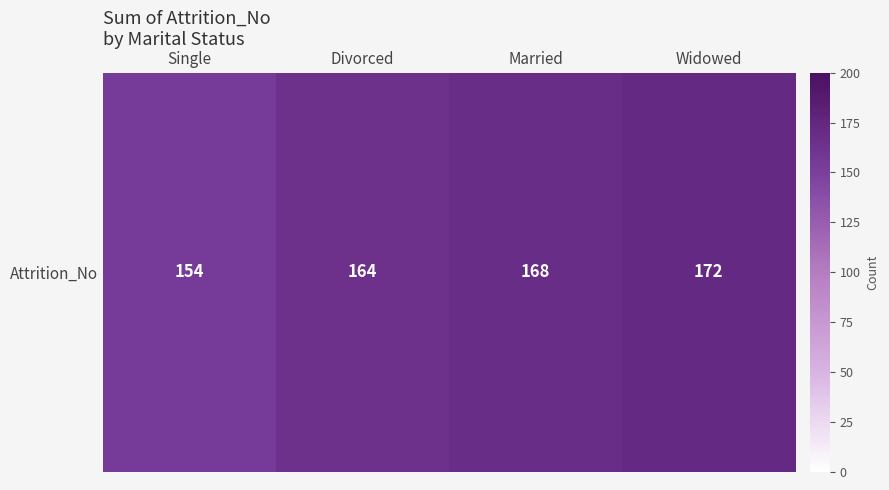

Which has a higher value, Widowed or Divorced?

Widowed